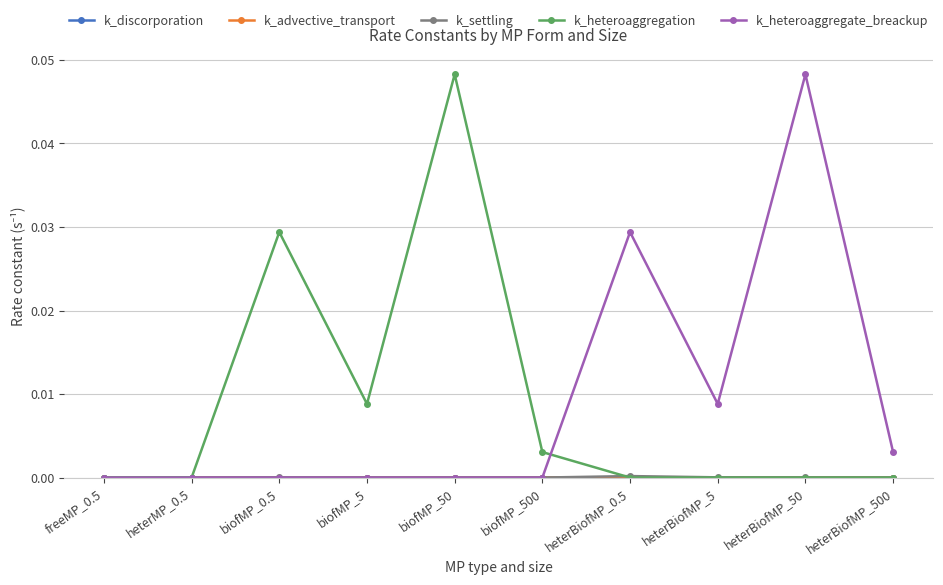

At which category does k_heteroaggregation reach its first local peak?

biofMP_0.5